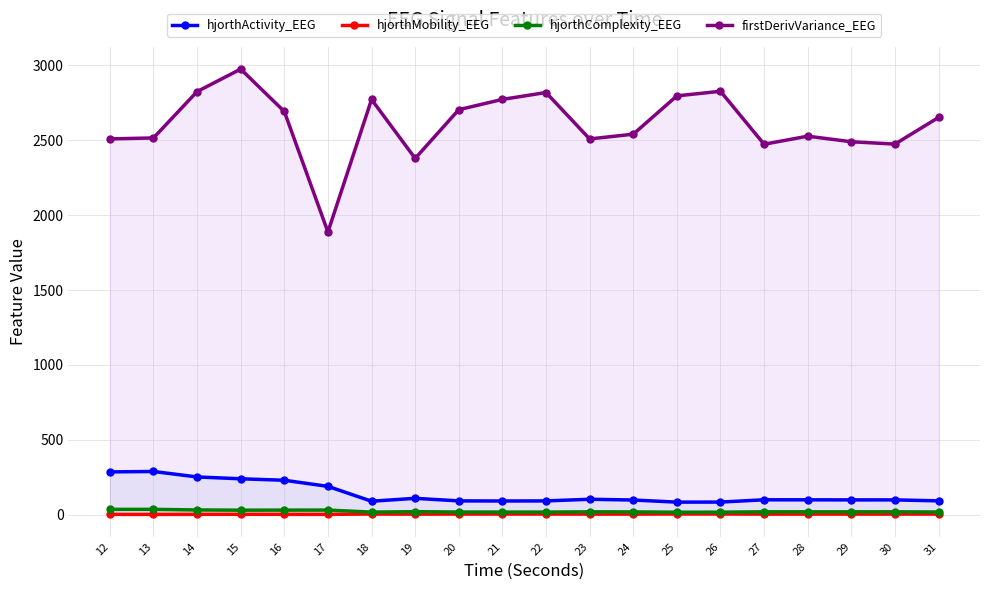

Where is firstDerivVariance_EEG nearest to the value 2430?

27